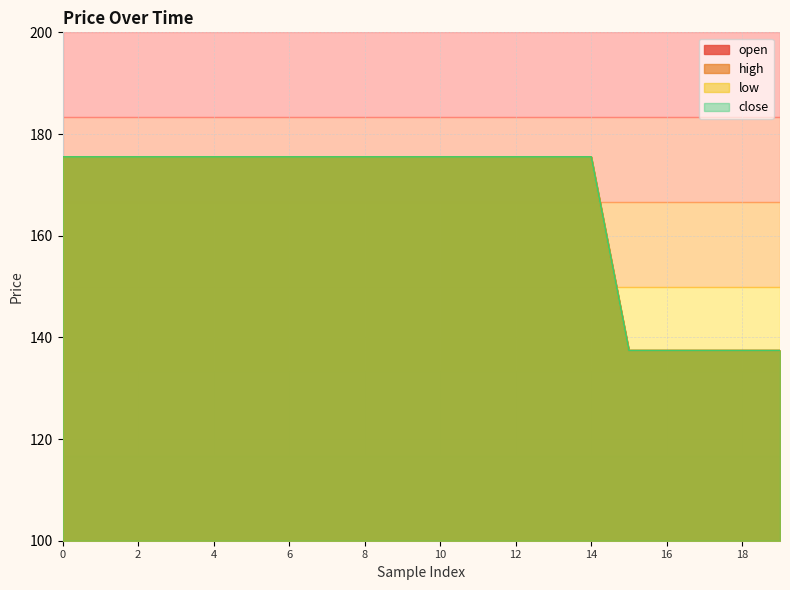

What is the average value of the close series?

166.0